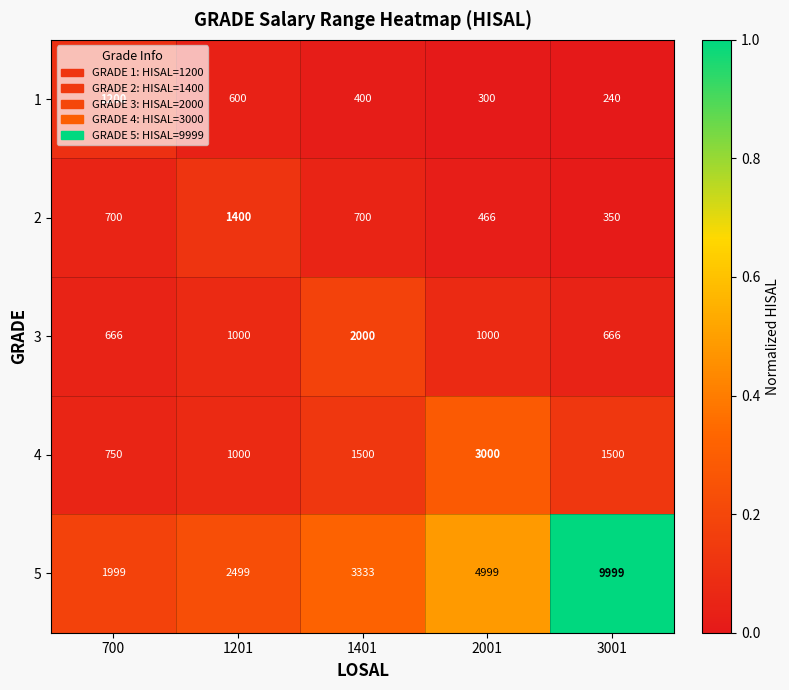

What is the difference between the maximum and second lowest values in the 4 series?

2000